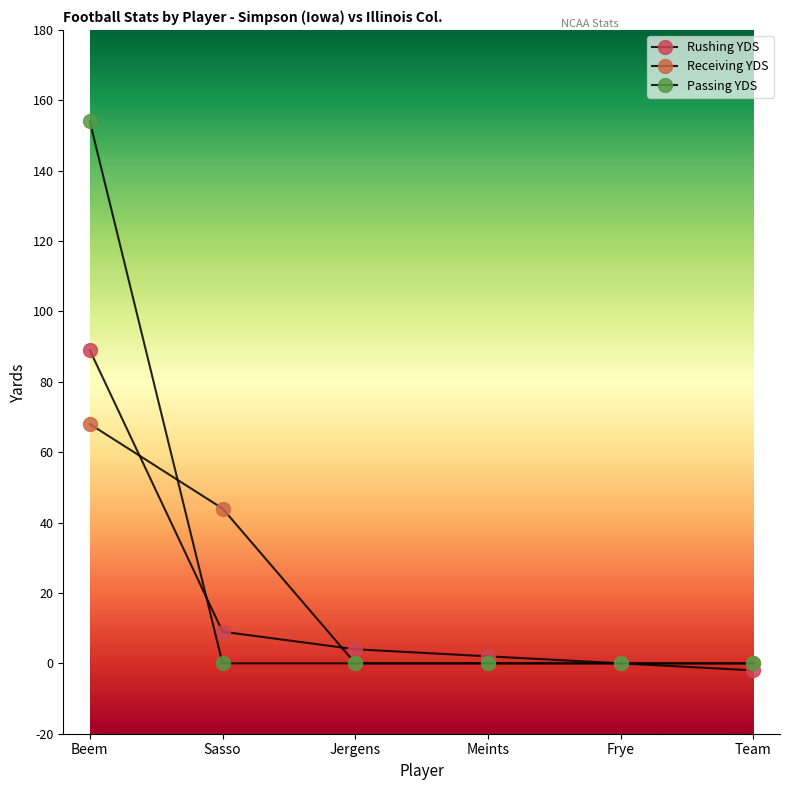

True or false: Rushing YDS has a value of -3 at Team.

False